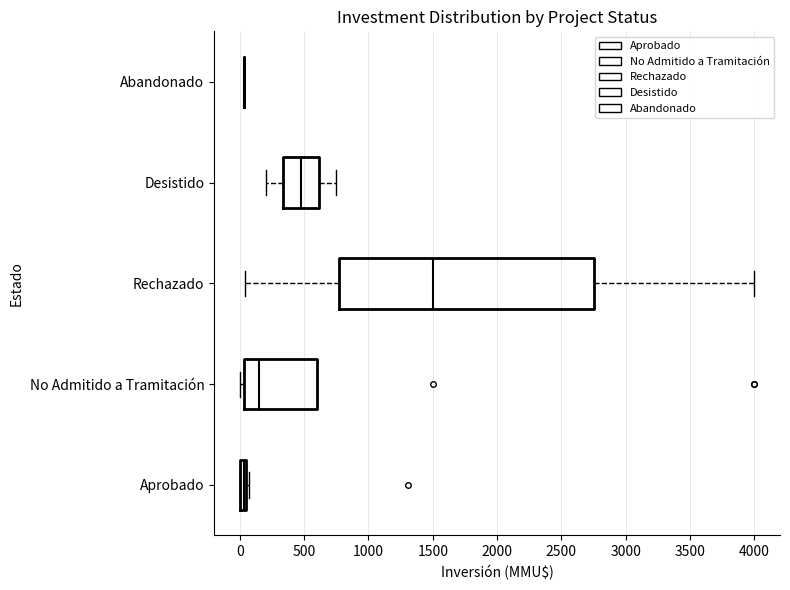

Which box is the widest, from its left edge to its right edge?

Rechazado